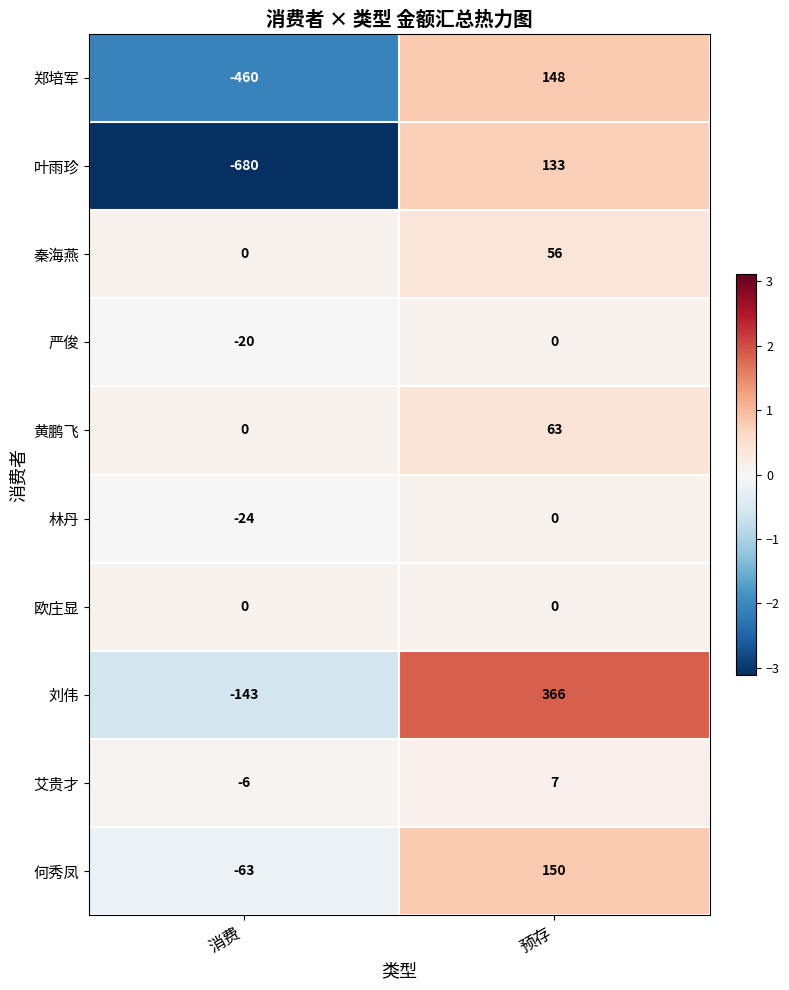

Which series has the largest range (max minus min)?

叶雨珍